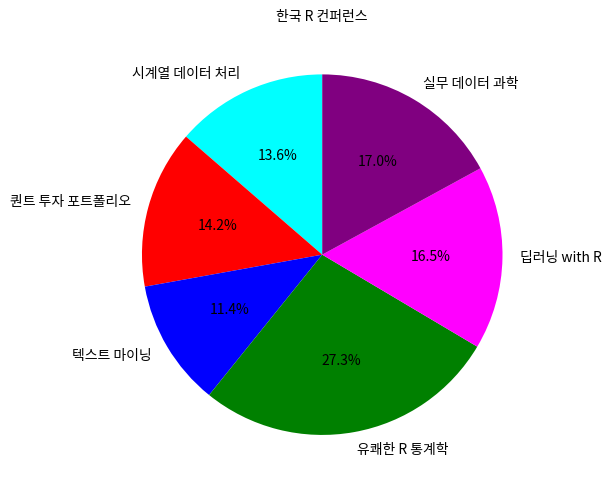

Approximately how many times larger is the value at 유쾌한 R 통계학 compared to 퀀트 투자 포트폴리오?

1.9